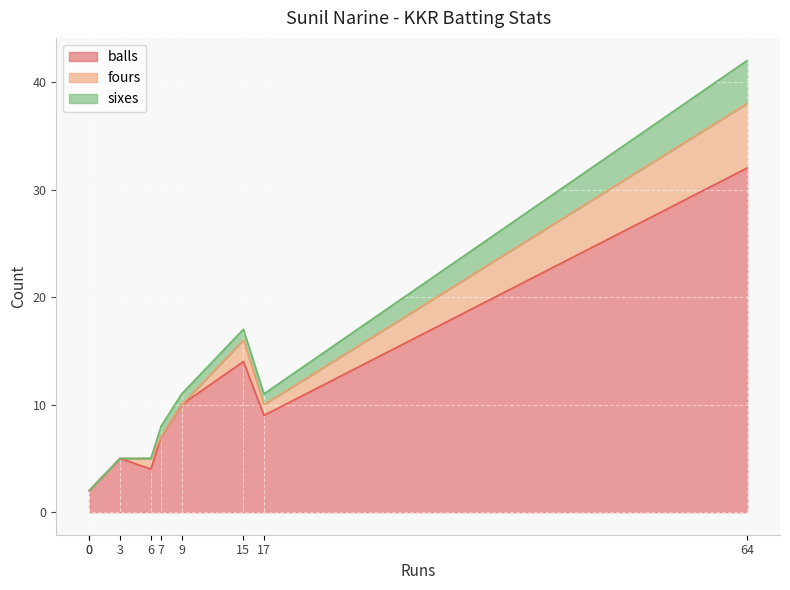

True or false: balls has more than 2 points higher than both neighbors.

False